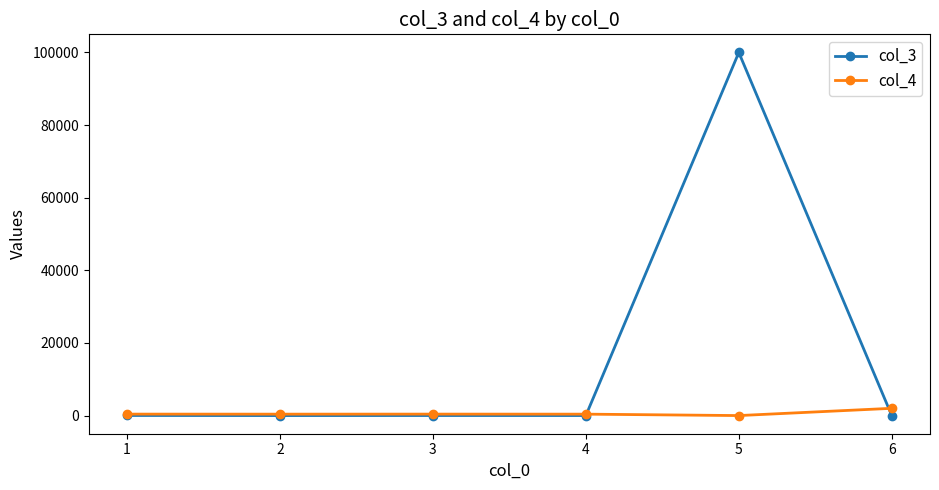

What is the sum of all col_3 values?

100052